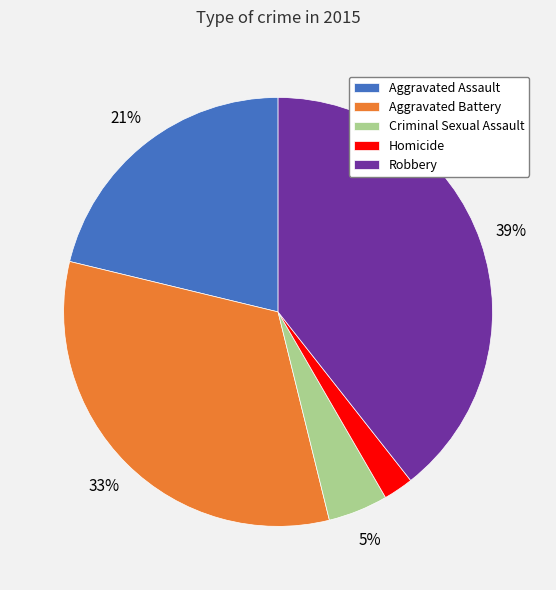

Which slice is the smallest?

Homicide